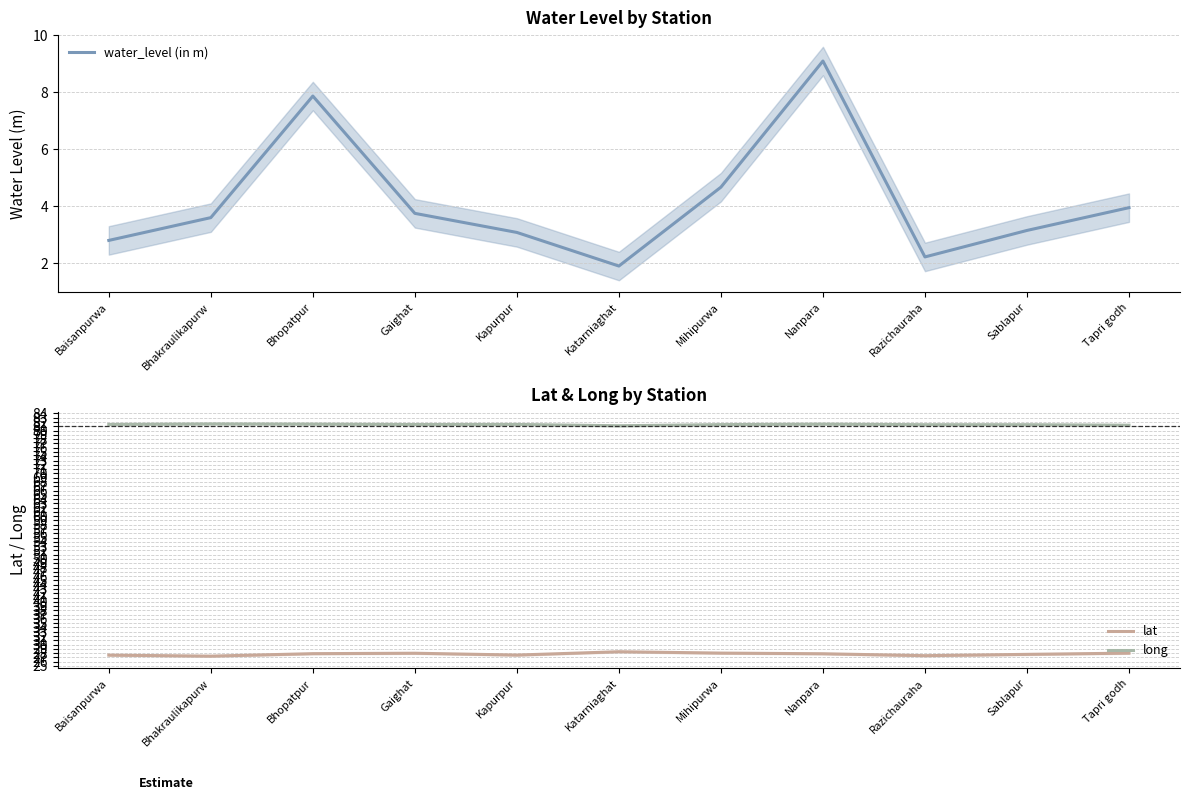

Rank the series by their maximum value, from lowest to highest.

water_level (in m), lat, long